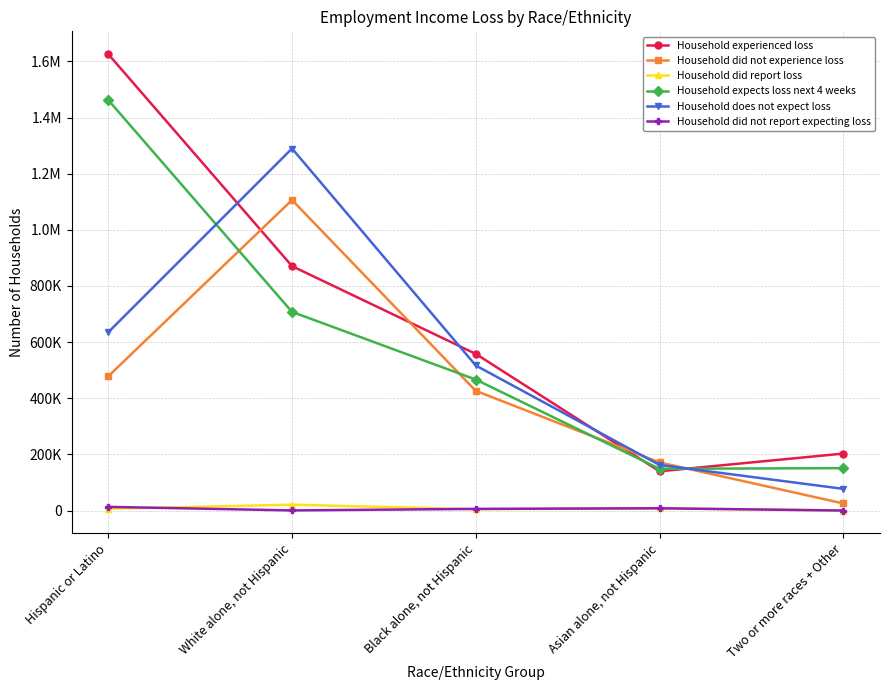

What are all the series names shown in the legend?

Household experienced loss, Household did not experience loss, Household did report loss, Household expects loss next 4 weeks, Household does not expect loss, Household did not report expecting loss